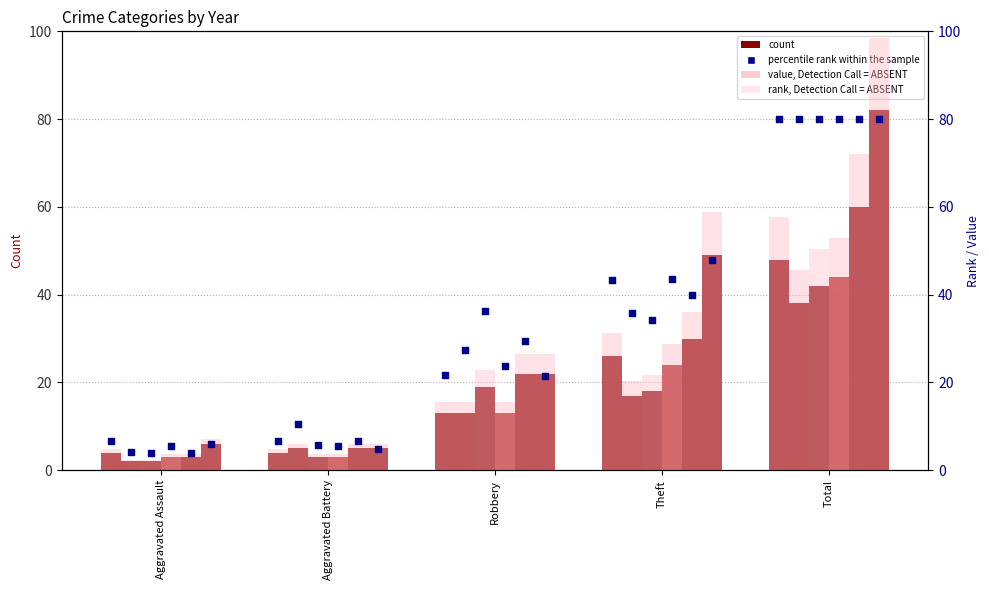

What is the total value across all series at Total?

356.0